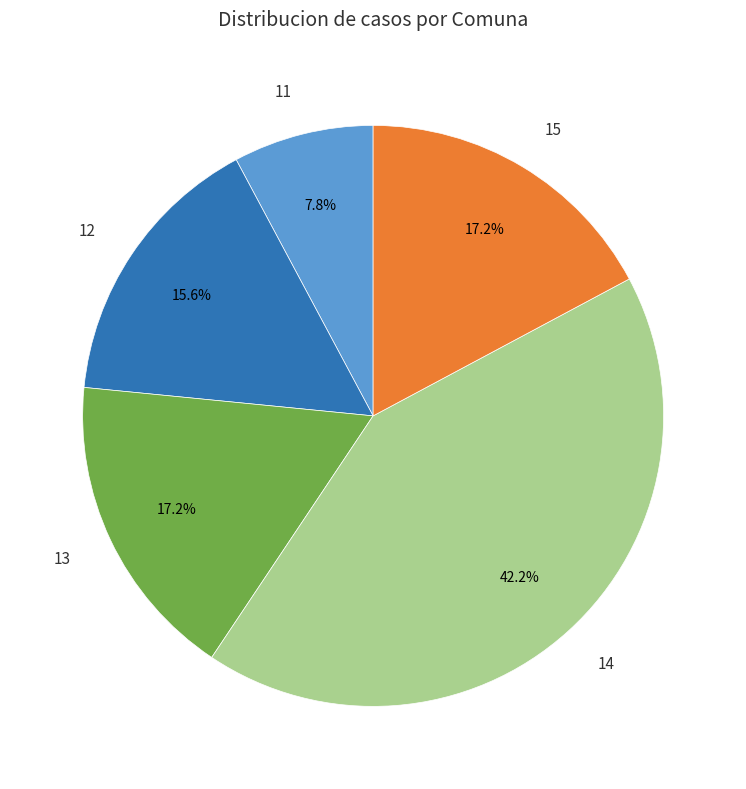

Approximately how many times larger is the value at 11 compared to 13?

0.5